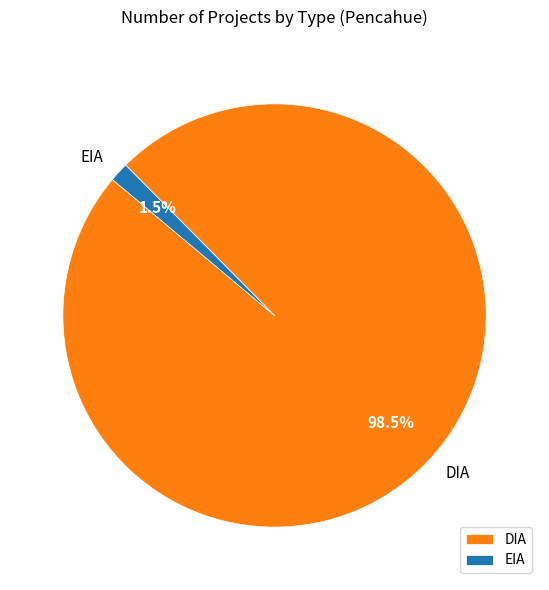

What is the largest slice in the pie chart?

DIA